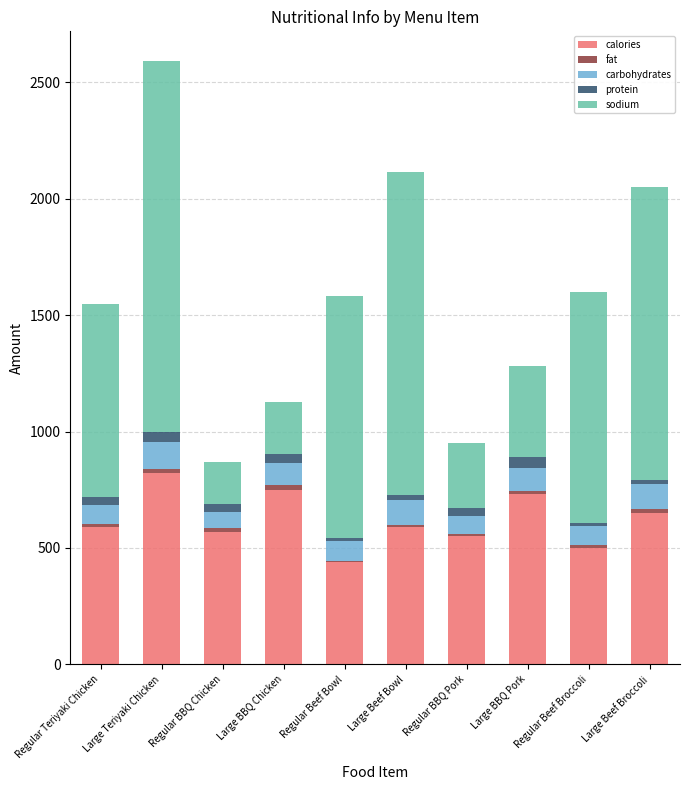

At which category is the sum across all series the highest?

Large Teriyaki Chicken